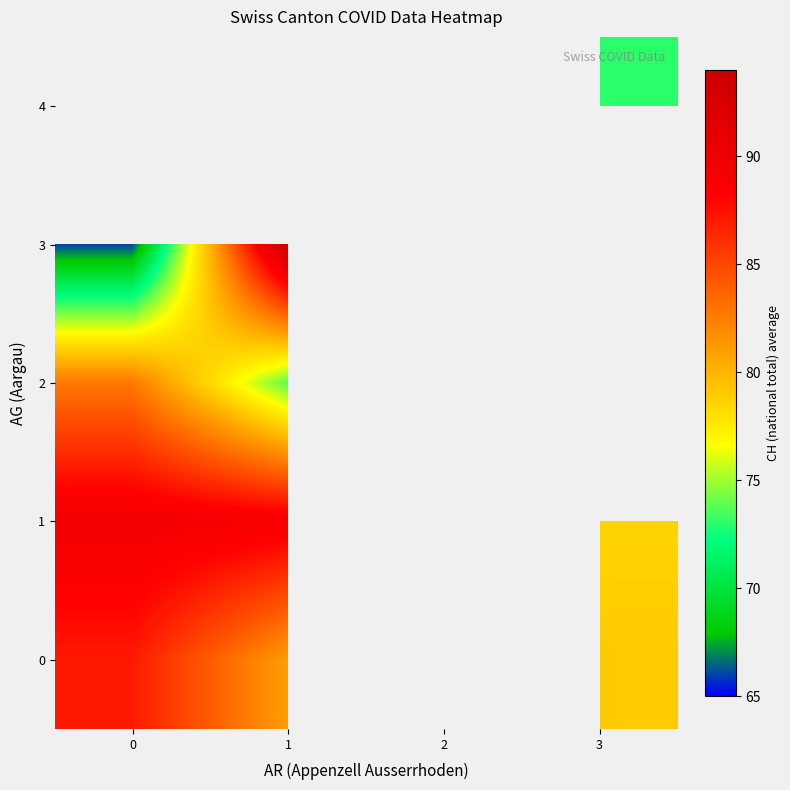

What is the greatest value displayed?

94.0